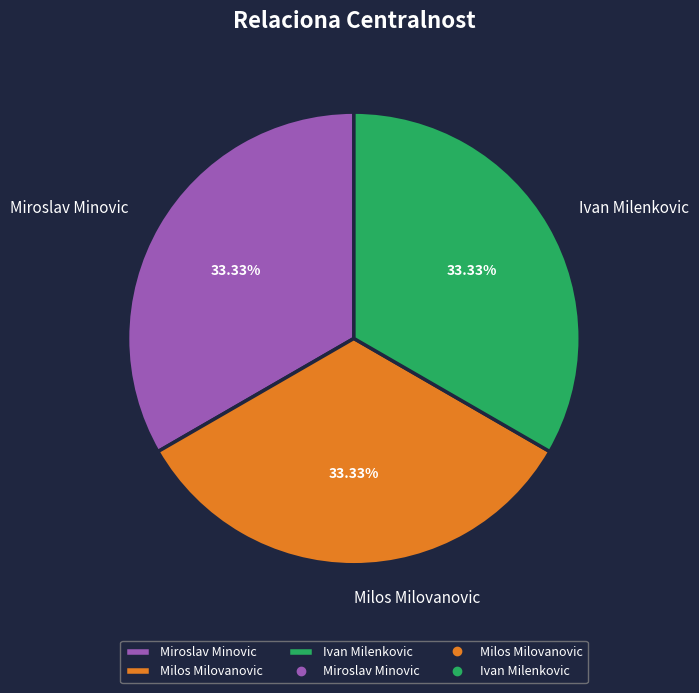

Is Milos Milovanovic the majority of the pie?

No